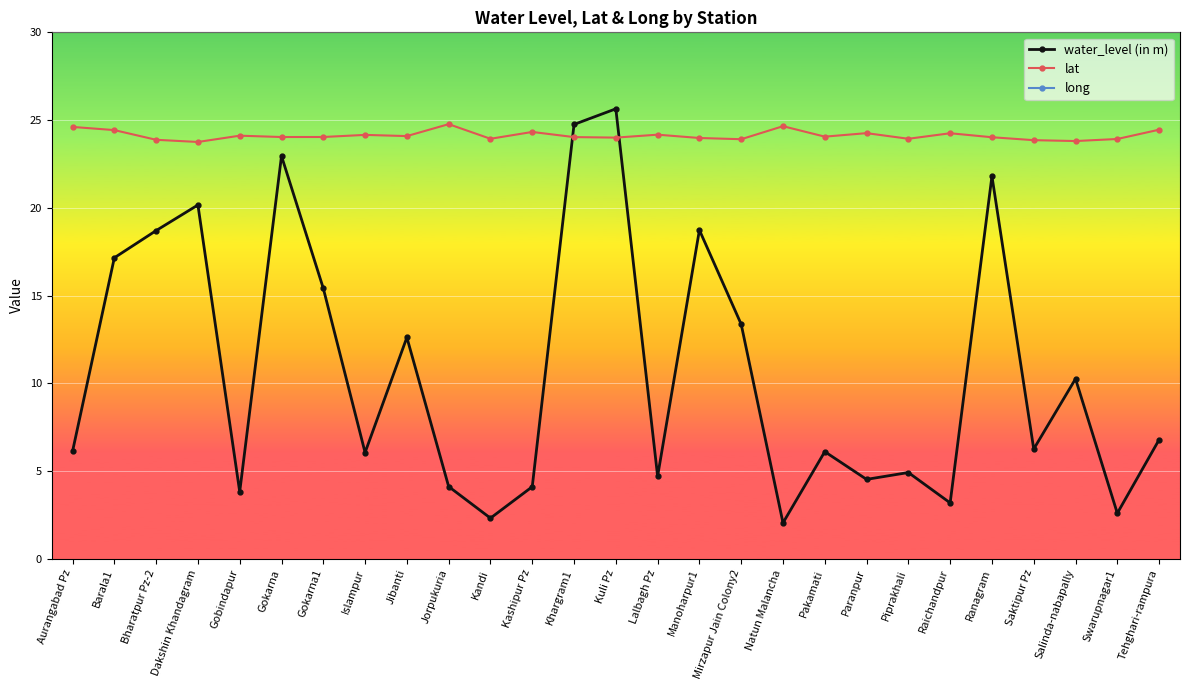

True or false: long and water_level (in m) intersect in this chart.

False